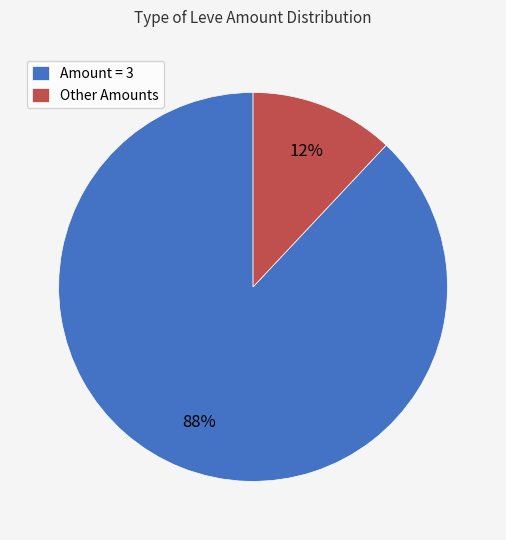

Is Amount = 3 the majority of the pie?

Yes